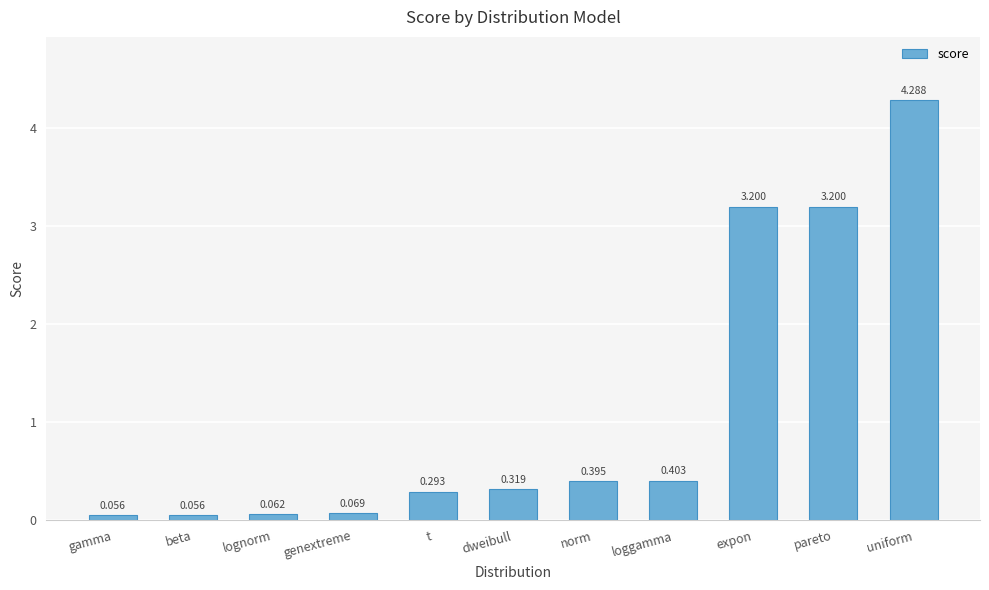

What position from the left is t?

5